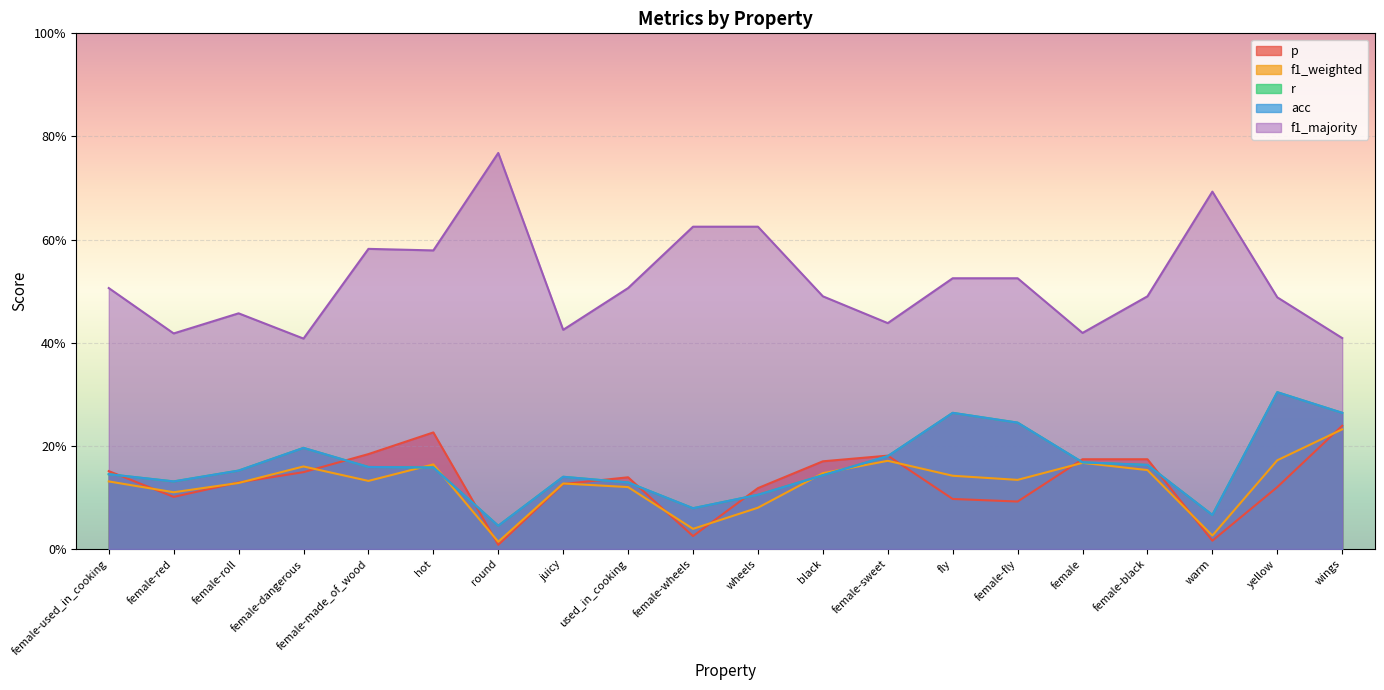

True or false: acc has more than 2 interior local peaks.

True